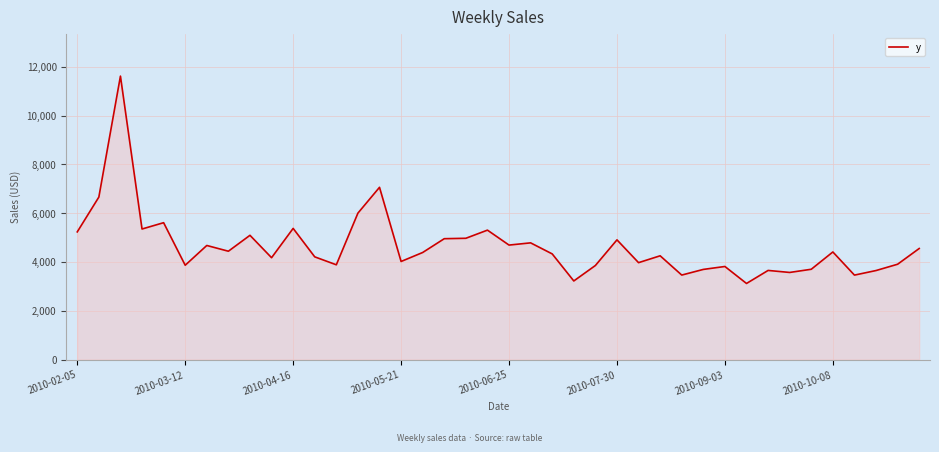

Is it true that the value at 2010-05-21 is 4017.9?

True